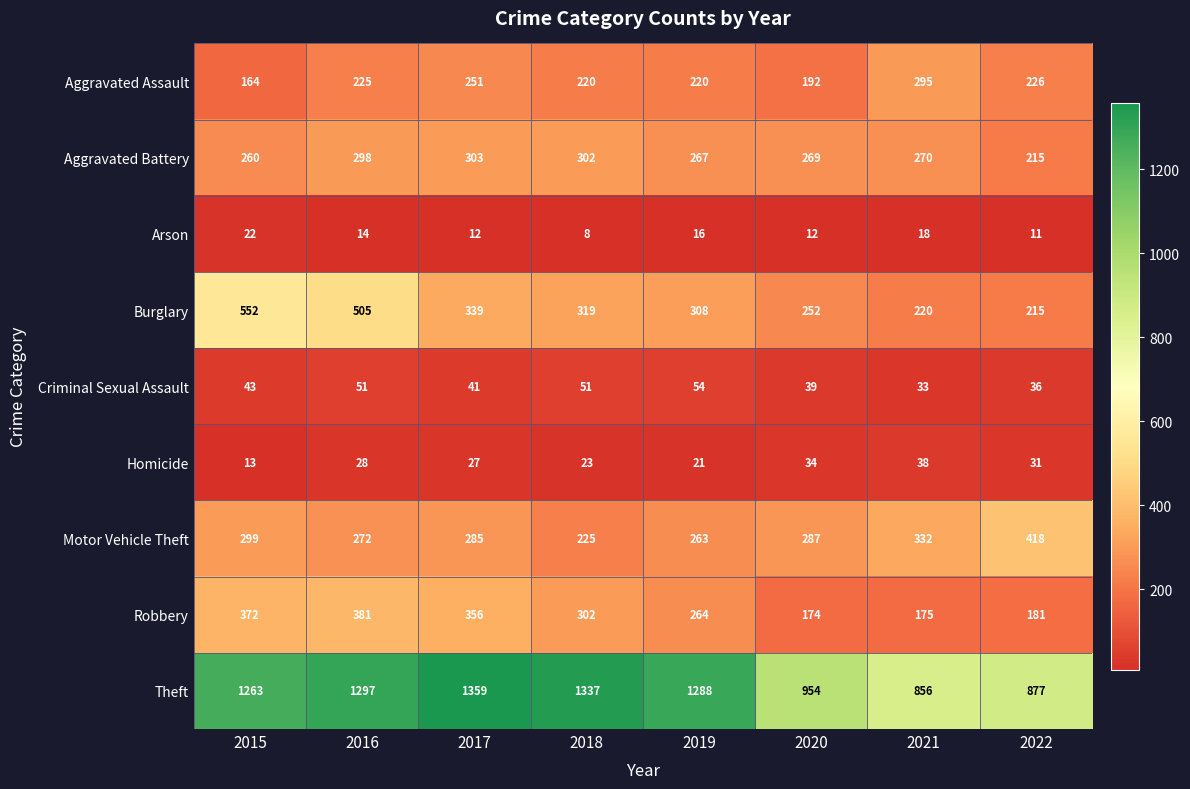

List the series in order of their peak value, highest first.

Theft, Burglary, Motor Vehicle Theft, Robbery, Aggravated Battery, Aggravated Assault, Criminal Sexual Assault, Homicide, Arson